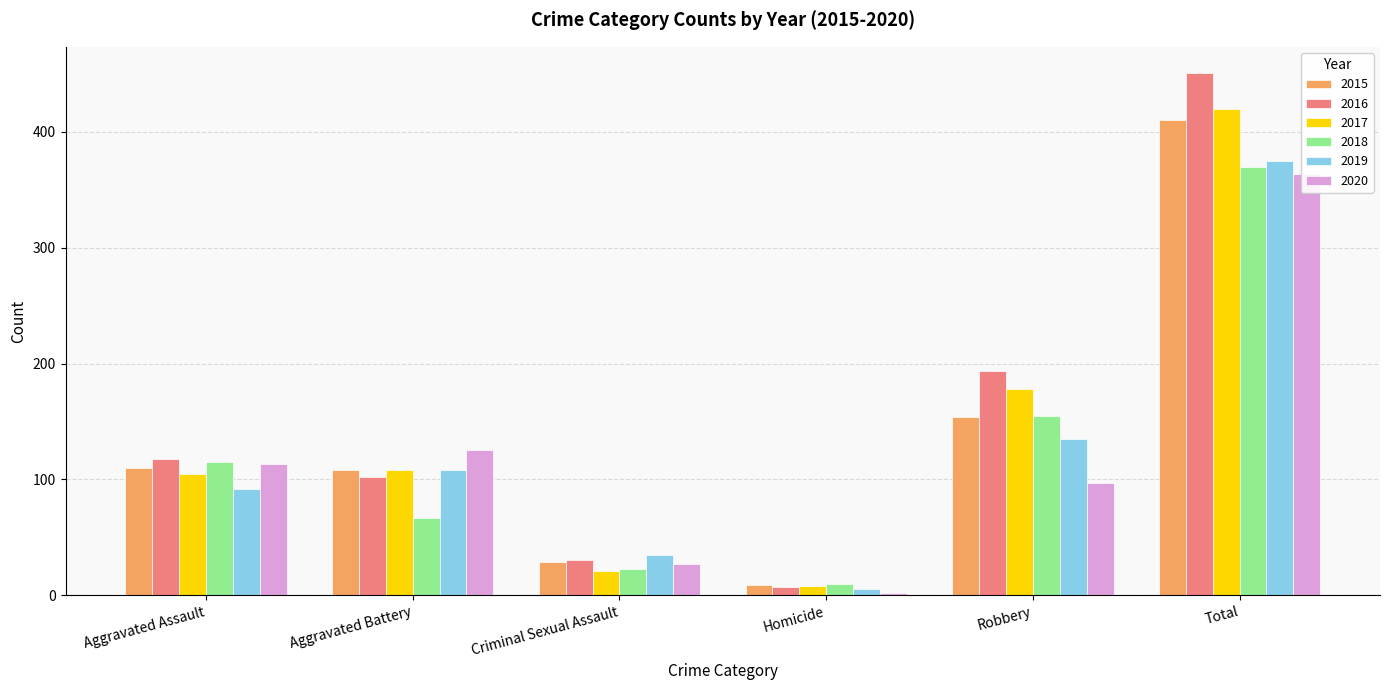

How many distinct data groups are displayed?

6